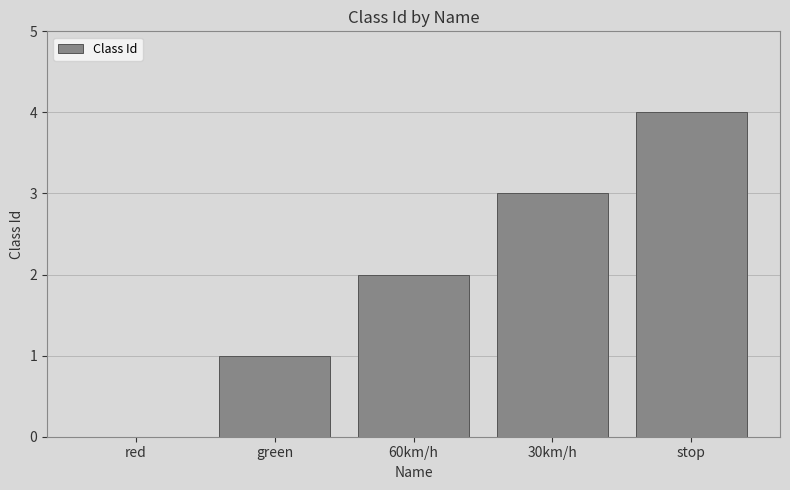

Between 30km/h and green, which is larger?

30km/h